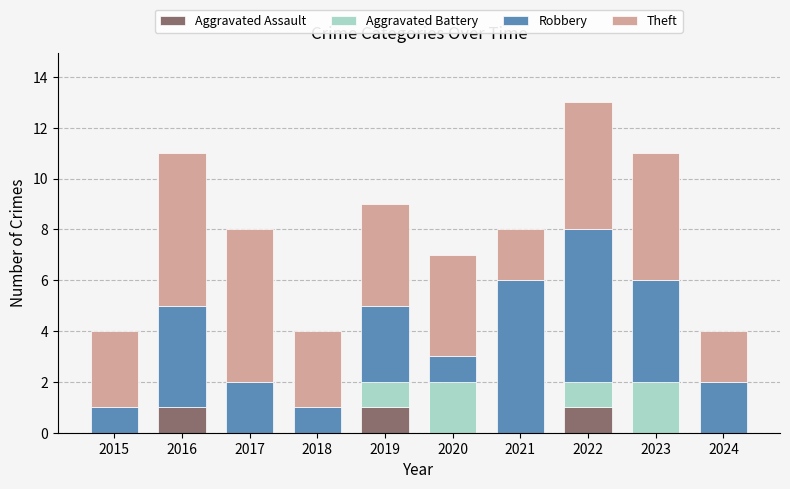

Is it true that Aggravated Assault equals 0 at 2020?

True